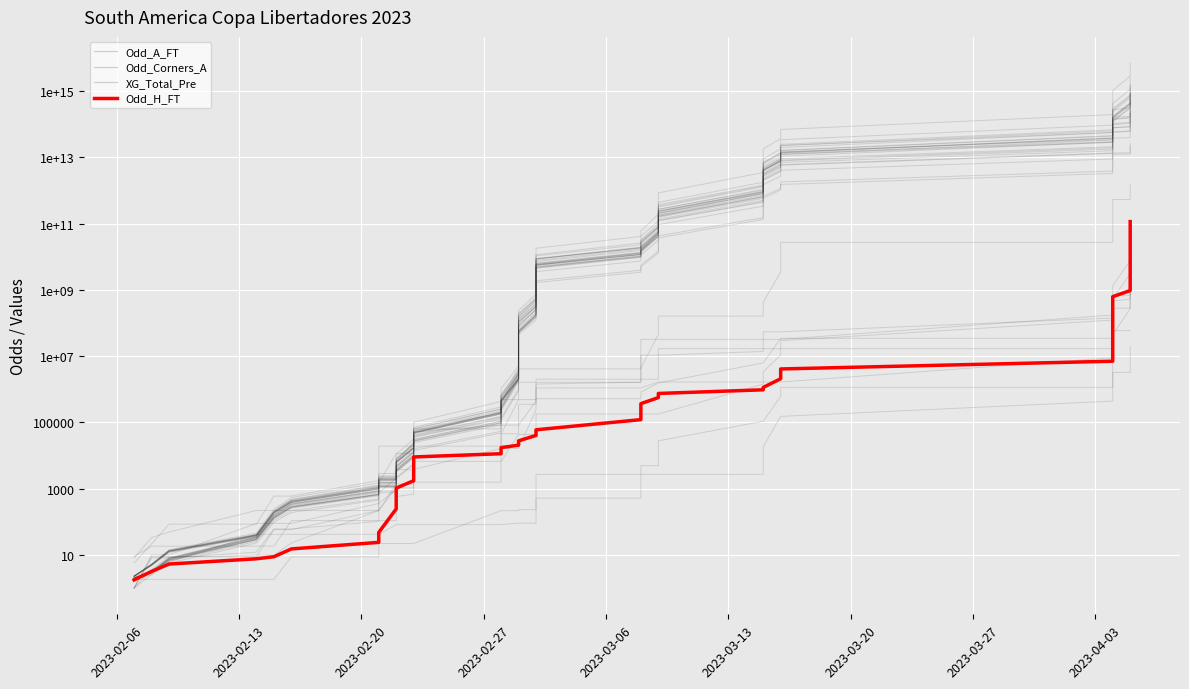

True or false: Odd_A_FT and Odd_H_FT cross at least once.

False